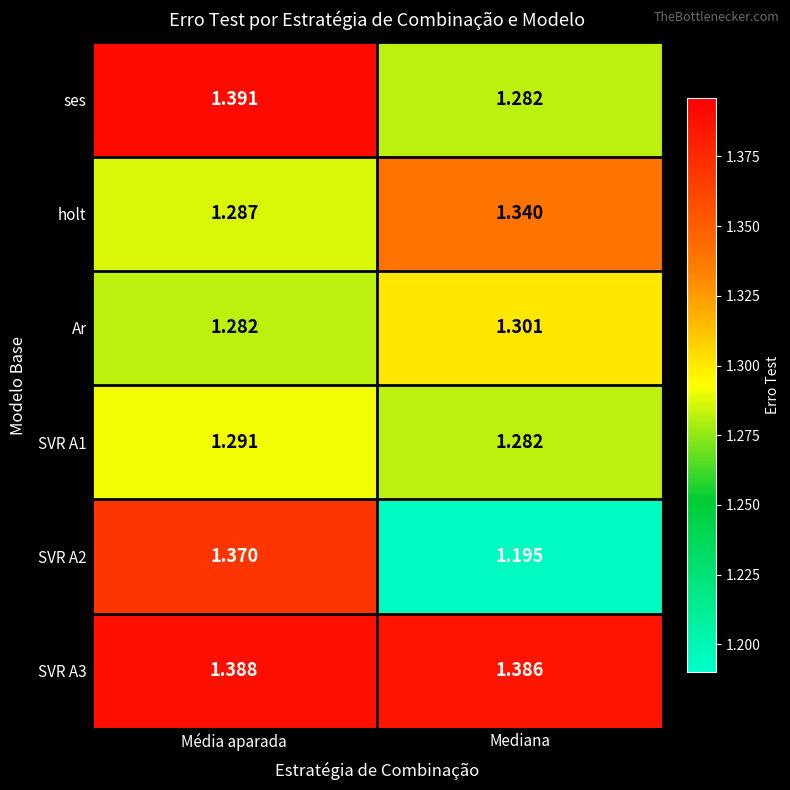

Which category has the lowest value in the SVR A1 series?

Mediana